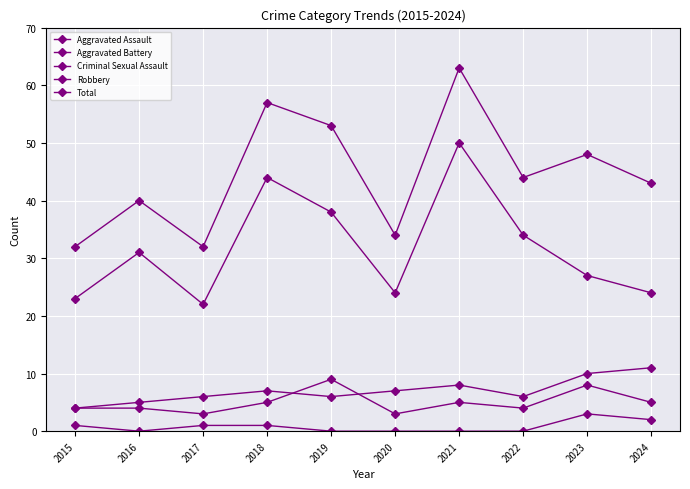

How many series are shown in this chart?

5